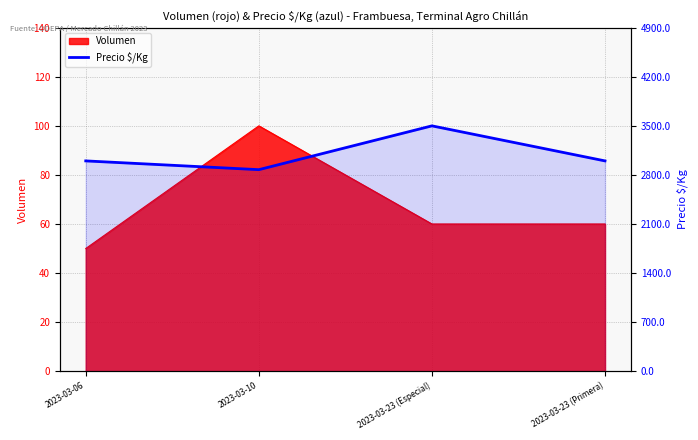

Reading left to right, transcribe all the data shown in this chart.

3000	2875	3500	3000